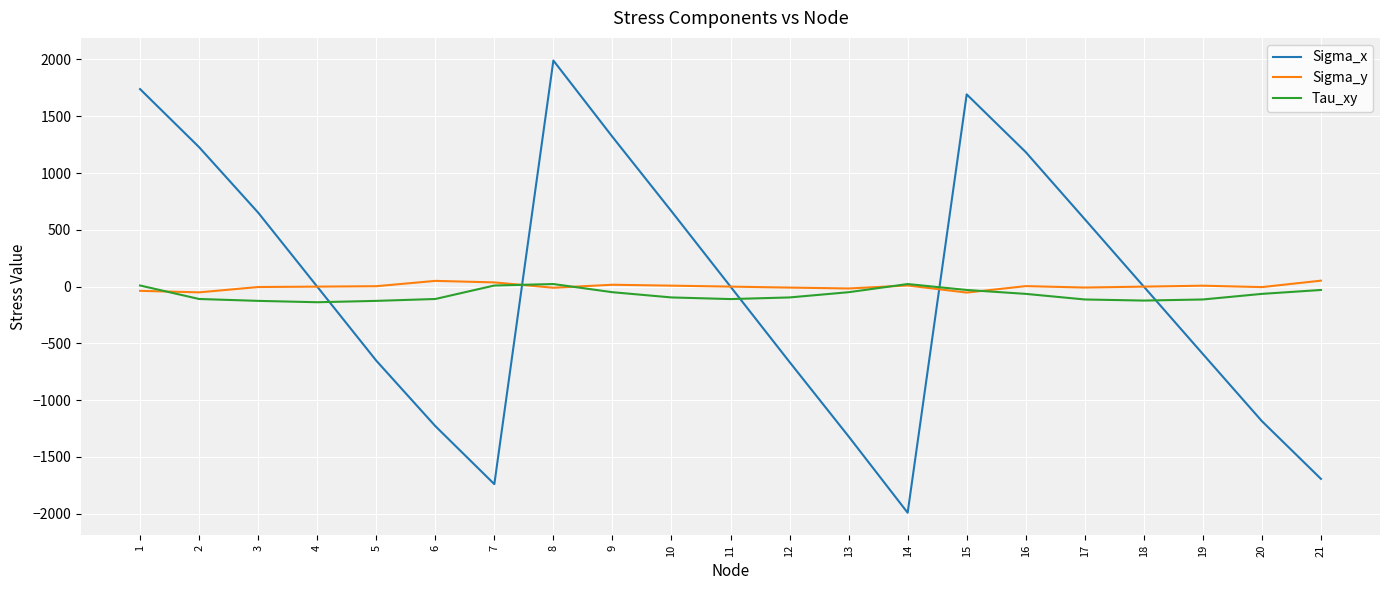

What is the lowest value of the Sigma_x series?

-1991.0